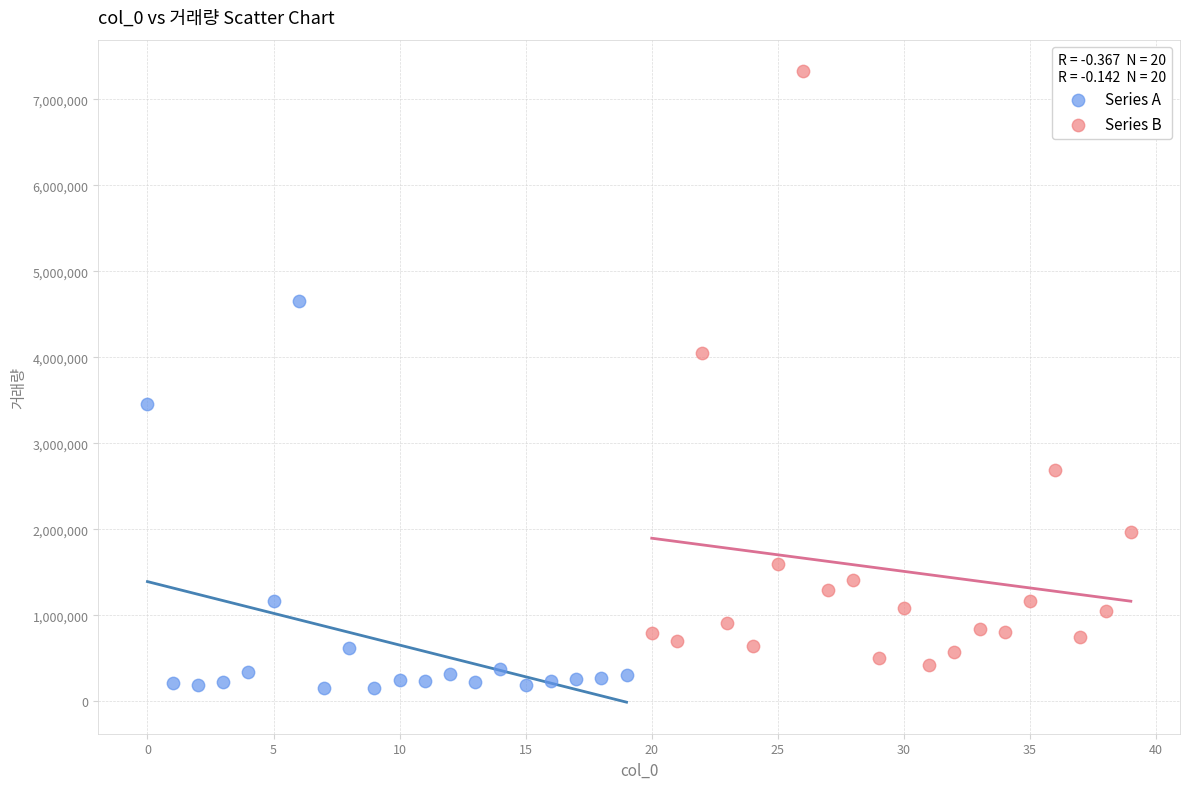

Which series has the largest Y range (max minus min)?

Series B